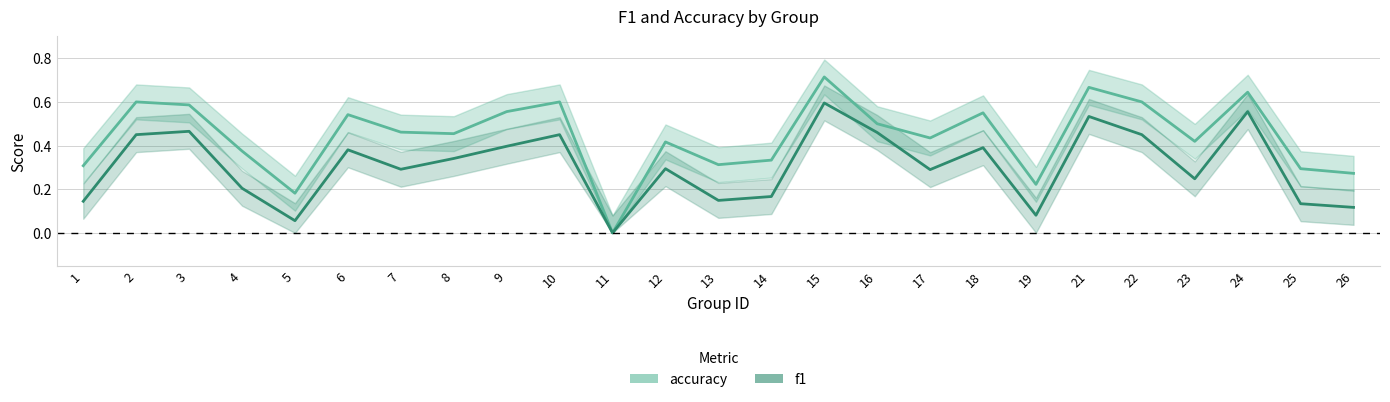

What is the sum of the accuracy values at 24 and 25?

0.9